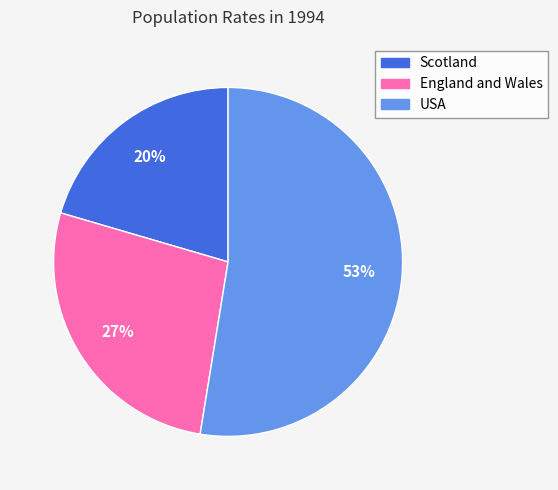

Which slice is the largest?

USA